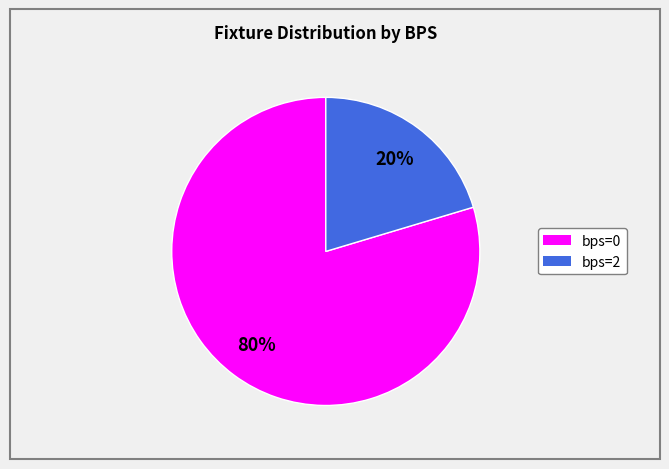

Is there any slice that represents more than half of the pie?

Yes